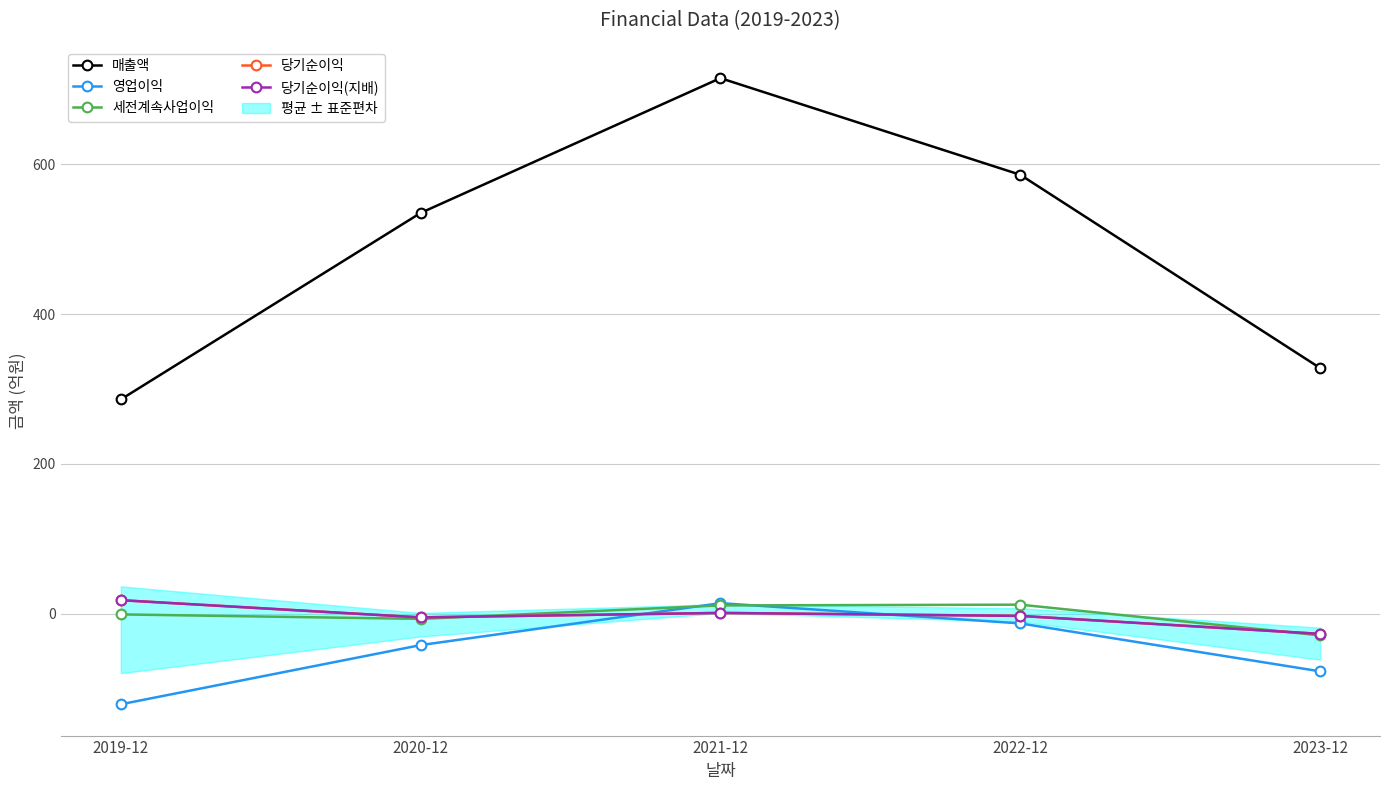

Which series has the largest range (max minus min)?

매출액